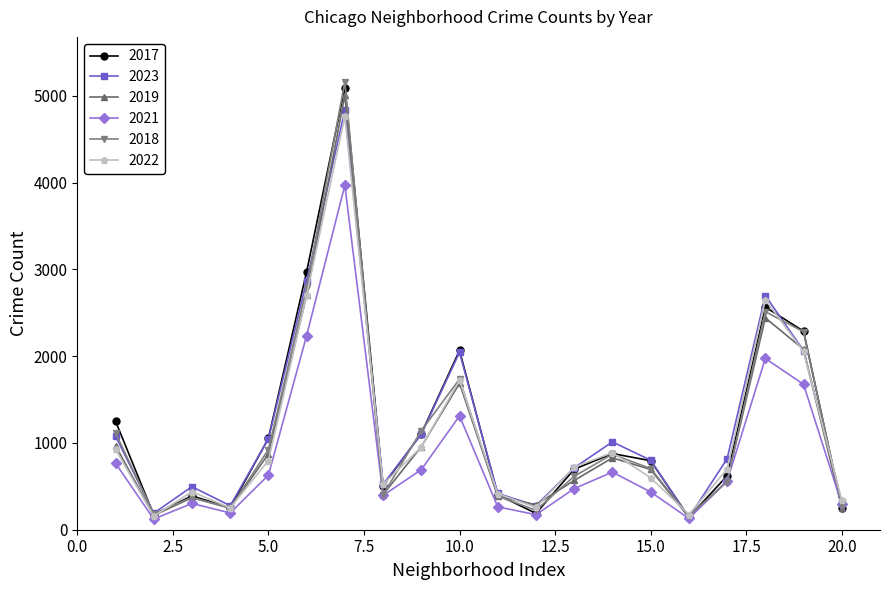

What is the greatest value displayed?

5163